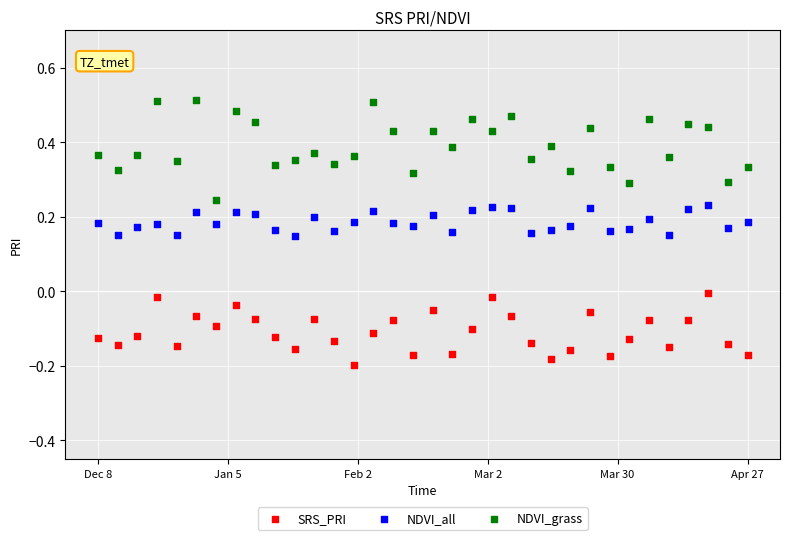

Which series has the widest spread of Y values?

NDVI_grass